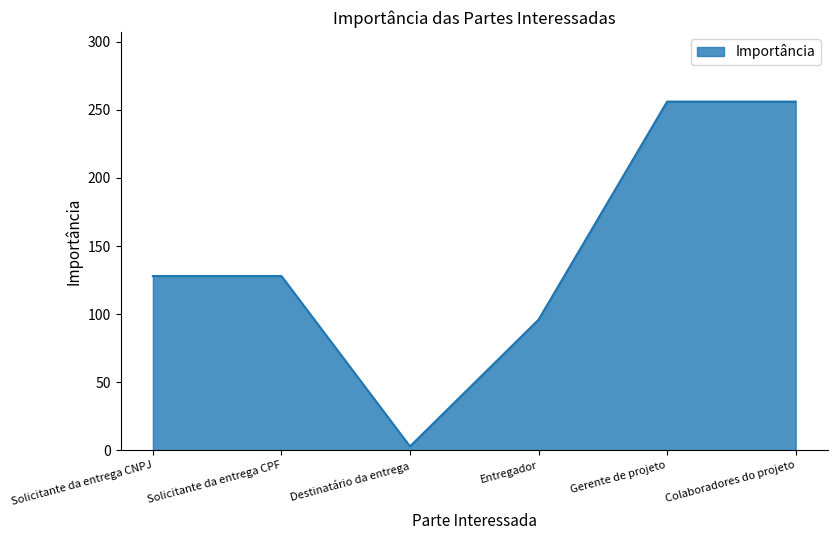

What is the change in value from Destinatário da entrega to Gerente de projeto?

+253